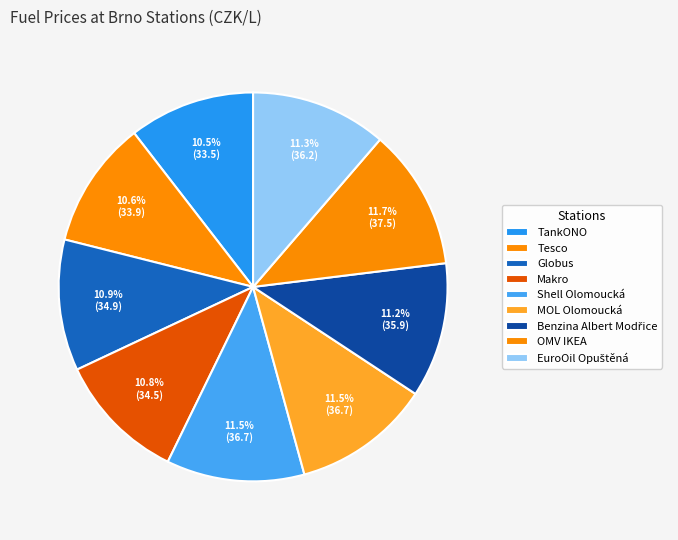

Does EuroOil Opuštěná represent more than half of the total?

No